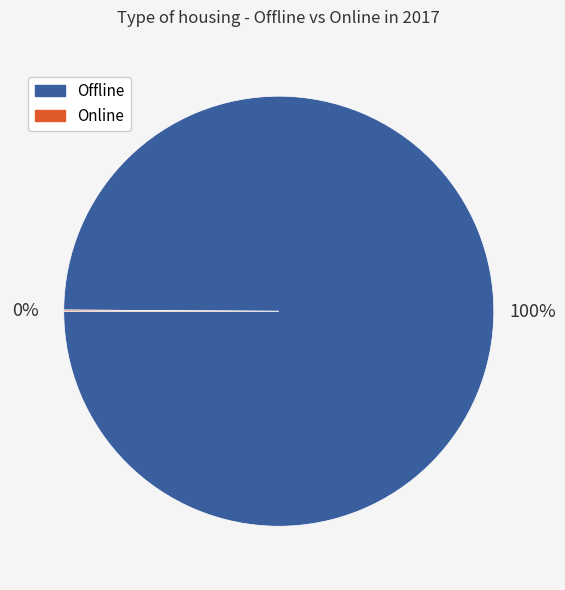

The Offline slice represents 90% of the pie. True or false?

False